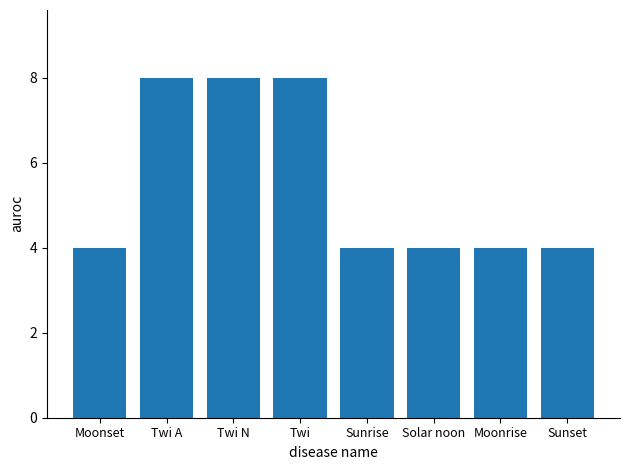

What value does the data have at Sunrise?

4